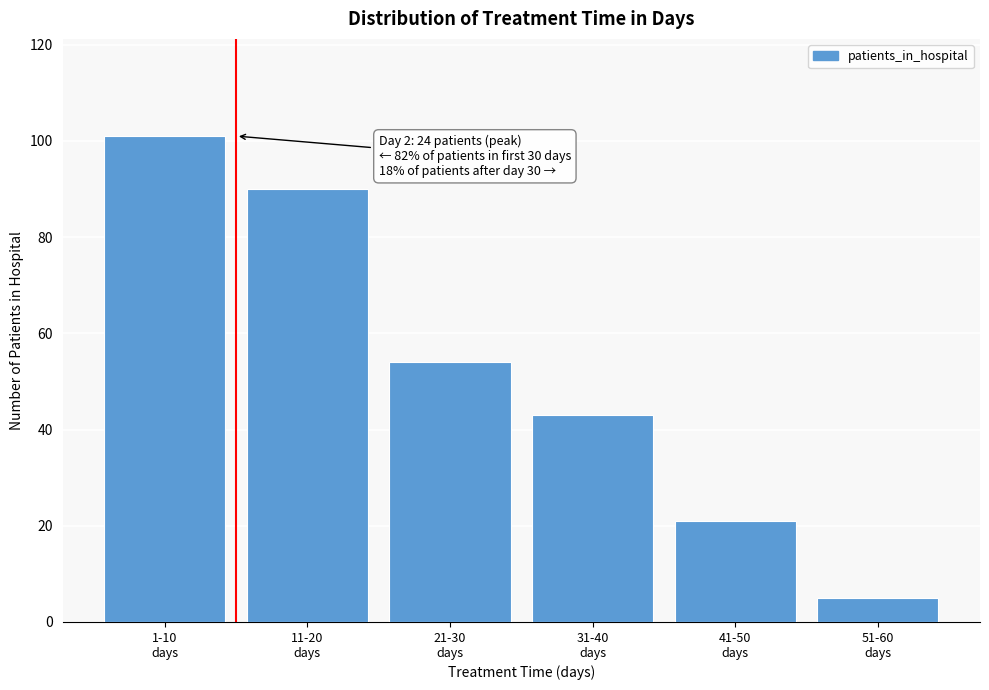

Reading left to right, transcribe all the data shown in this chart.

101	90	54	43	21	5